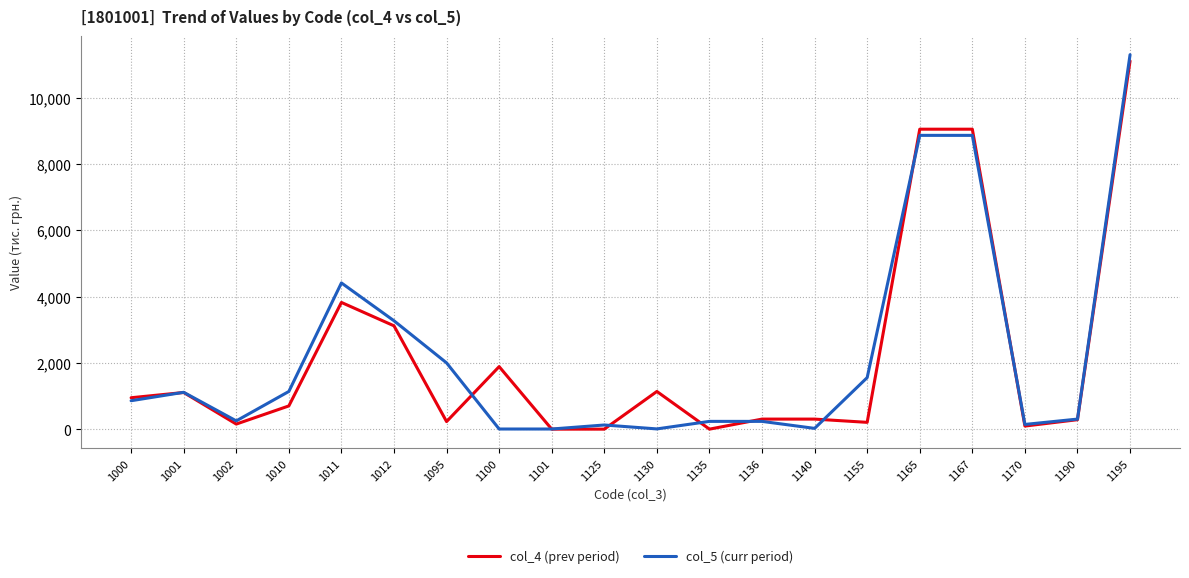

After their last crossing, which series has the higher values: col_5 (curr period) or col_4 (prev period)?

col_5 (curr period)